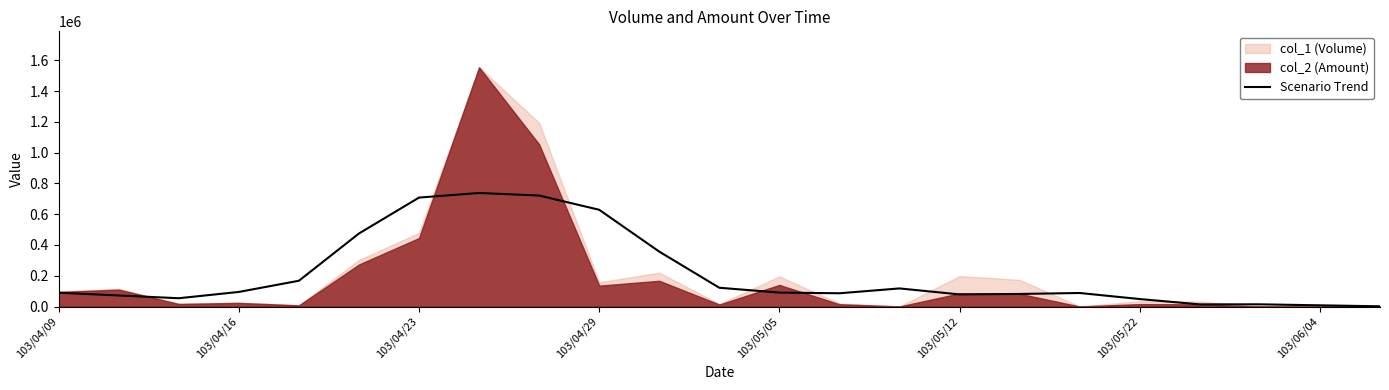

How many data points does each series have?

23